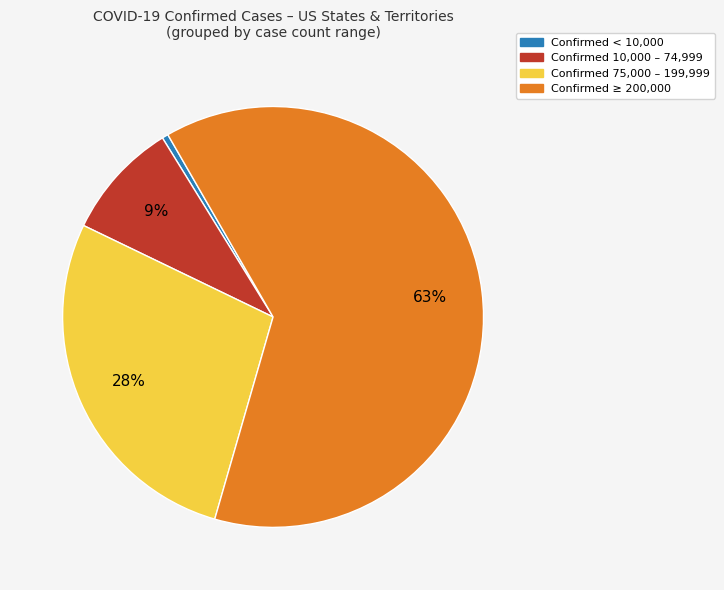

To the nearest percent, what is the difference between the Confirmed 10,000 – 74,999 and Confirmed 75,000 – 199,999 slice percentages?

19%